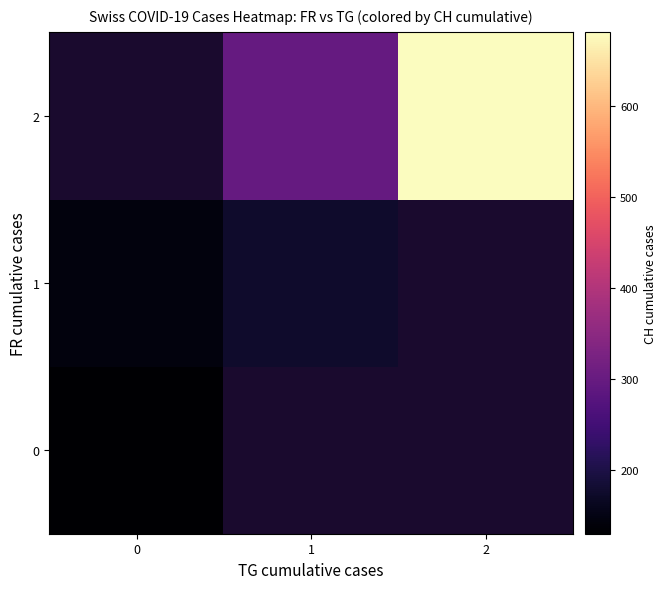

What is the difference between the maximum and minimum values in the row_1 series?

32.0